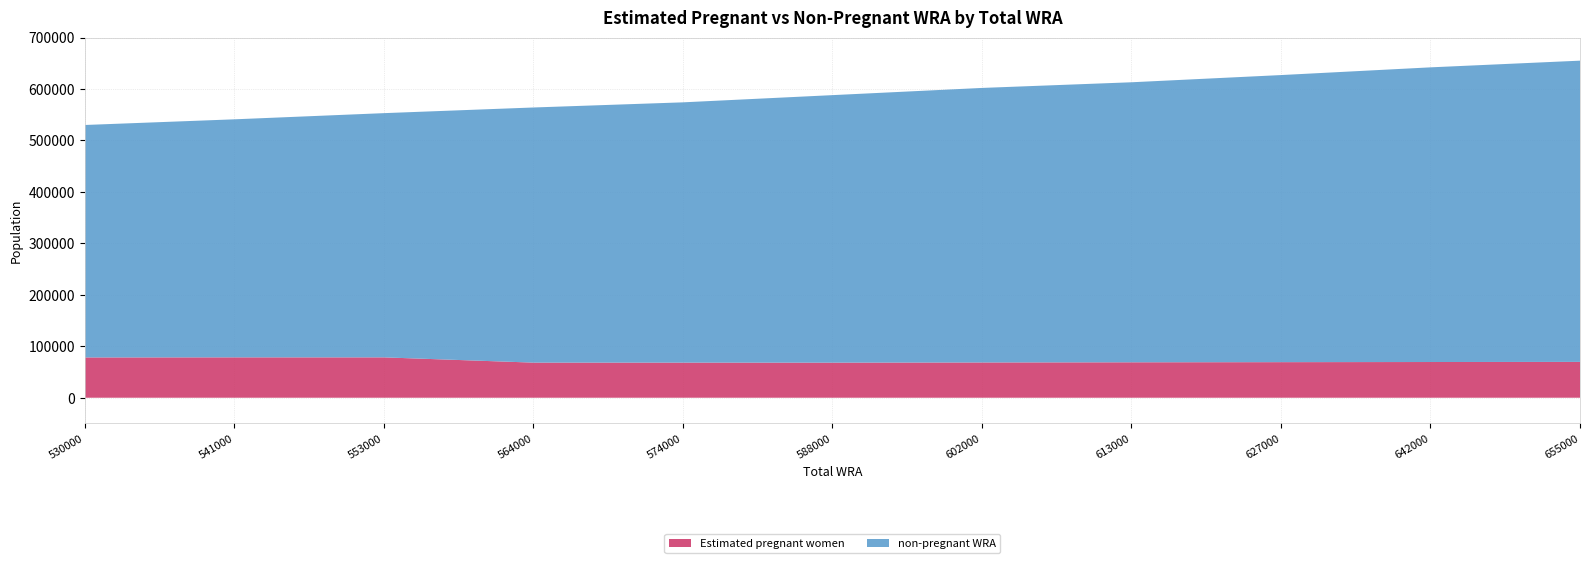

List the series in order of their peak value, lowest first.

Estimated pregnant women, non-pregnant WRA